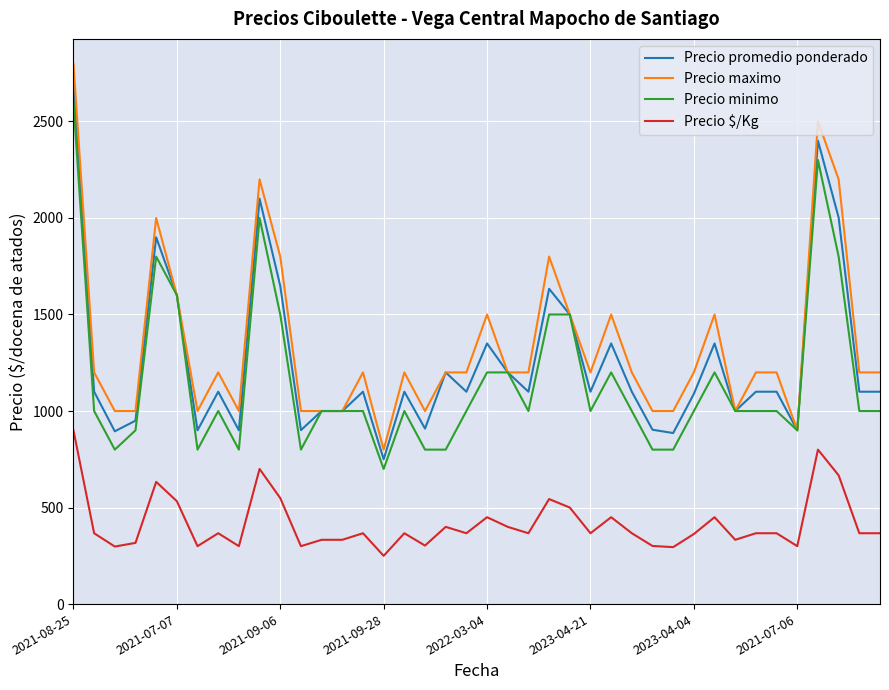

True or false: Precio promedio ponderado and Precio $/Kg cross at least once.

False